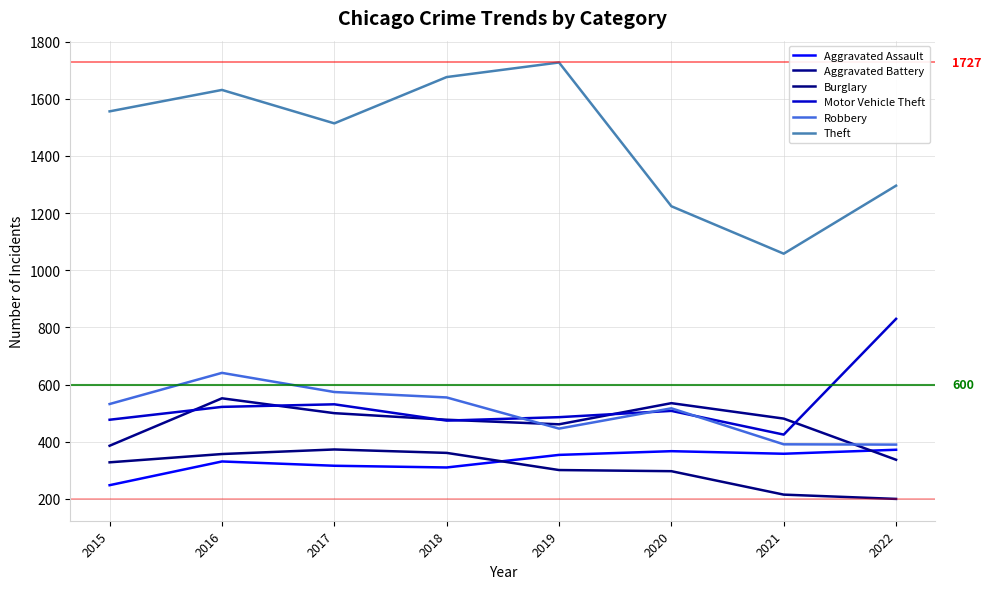

What is the value of the Theft point at the 3rd from the left?

1514